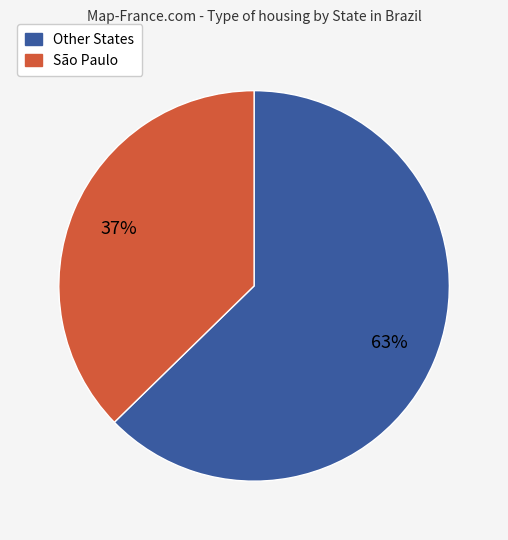

Is there a majority slice in this chart?

Yes